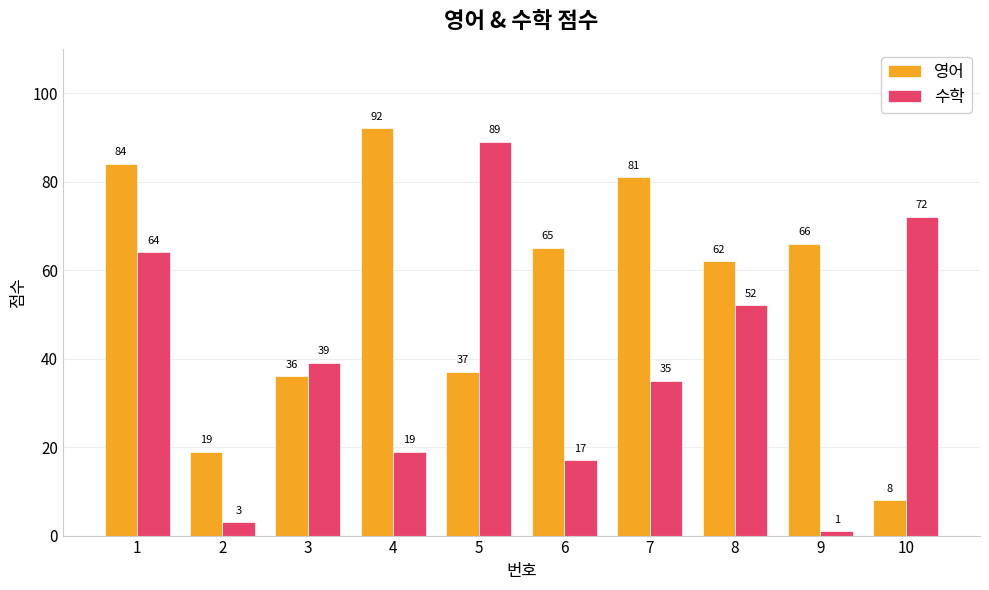

The 수학 series shows 35 at 7. True or false?

True